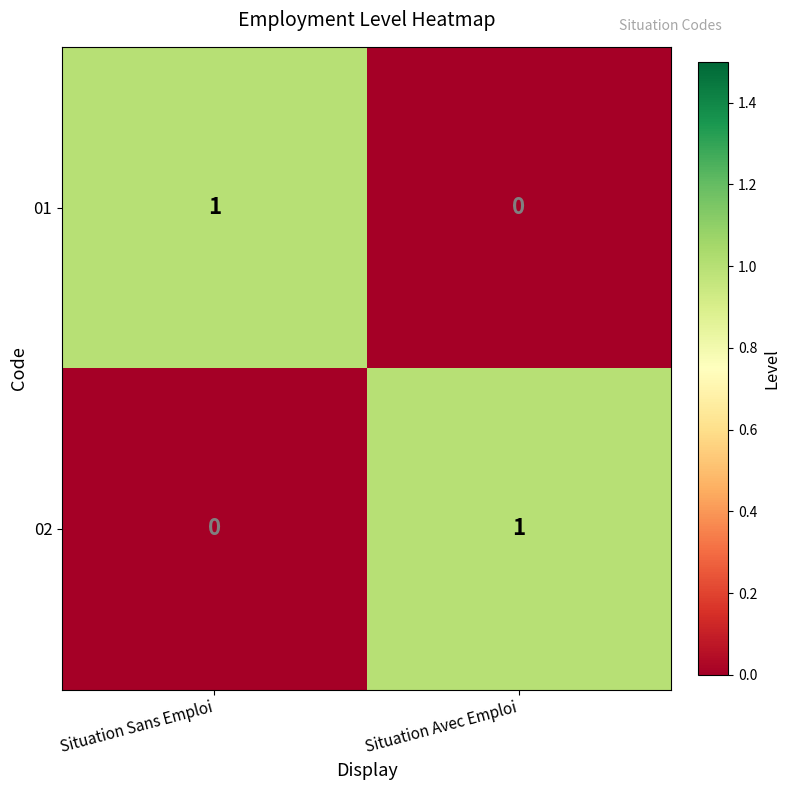

Is the value of 02 at Situation Avec Emploi greater than the value of 01 at Situation Avec Emploi?

Yes